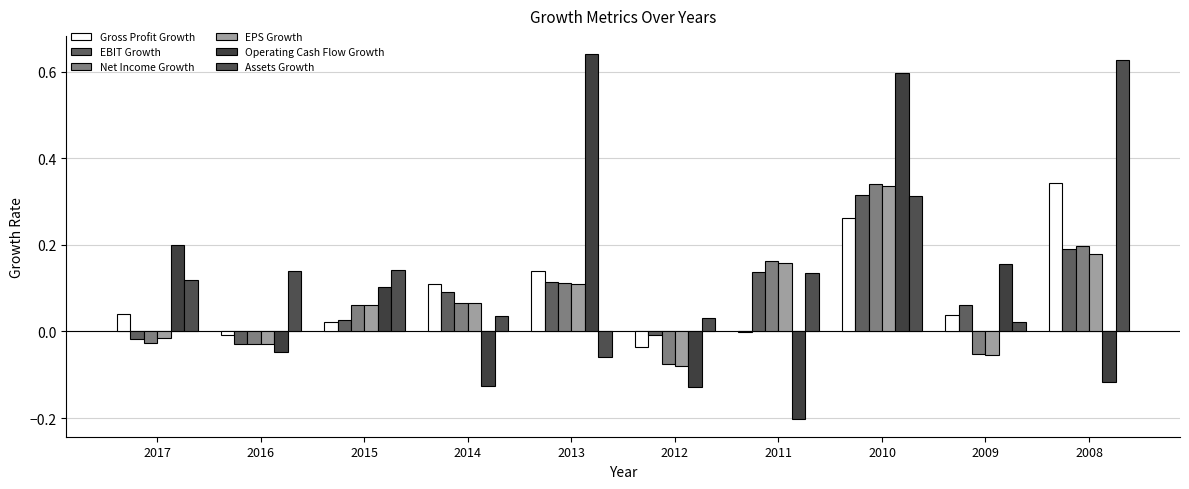

At which category is the sum across all series the highest?

2010